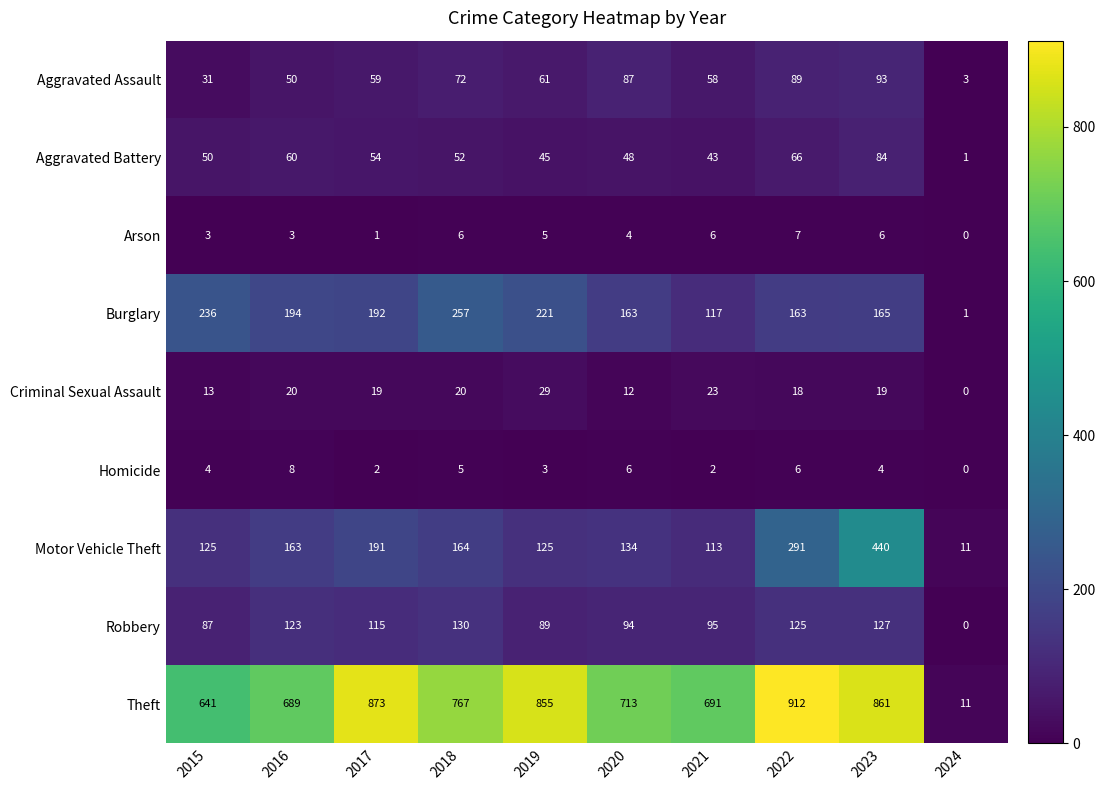

List the series in order of their peak value, lowest first.

Arson, Homicide, Criminal Sexual Assault, Aggravated Battery, Aggravated Assault, Robbery, Burglary, Motor Vehicle Theft, Theft